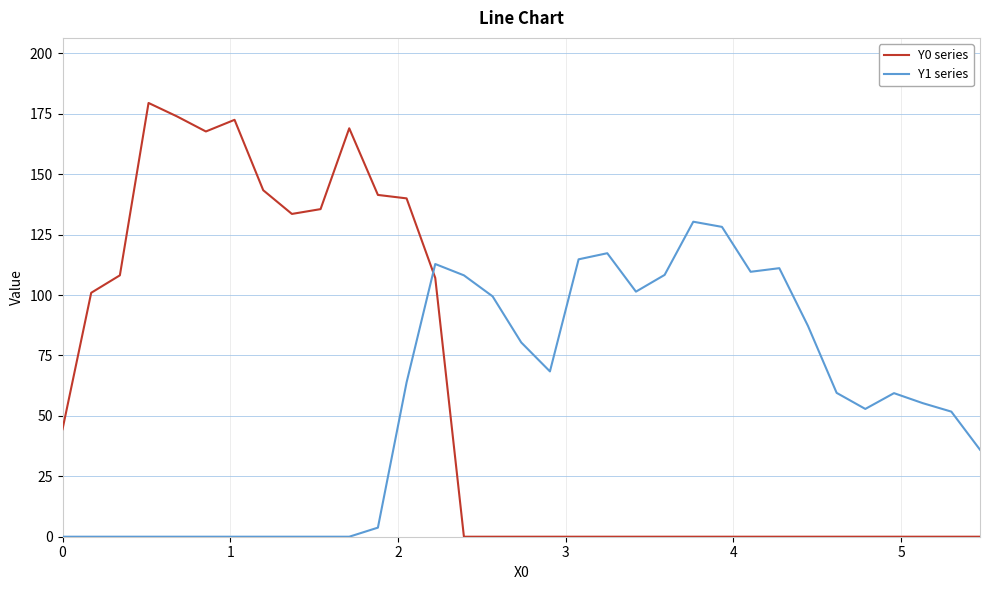

What are all the series names shown in the legend?

Y0 series, Y1 series